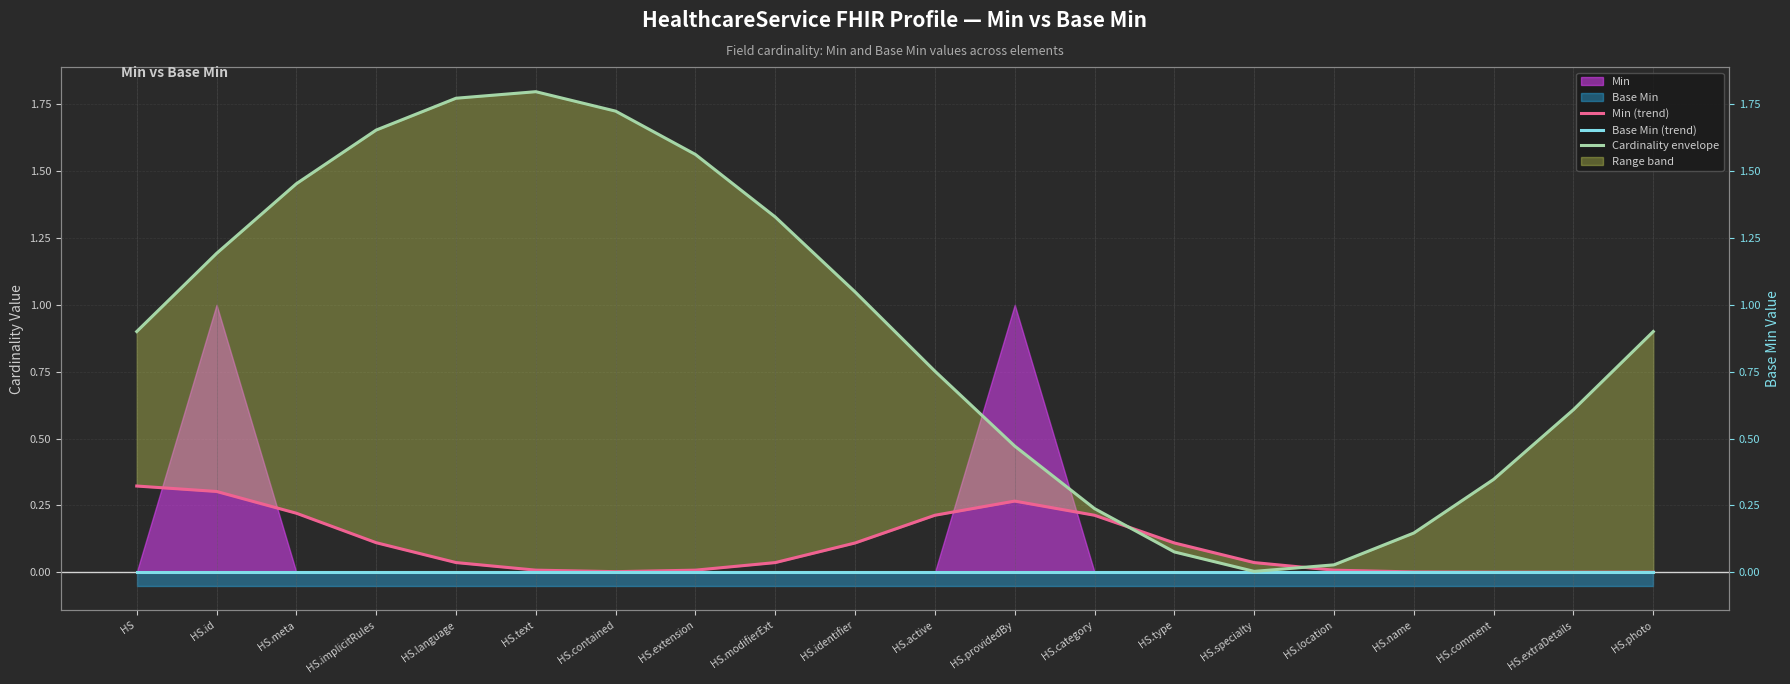

What position from the left is HS.providedBy?

12